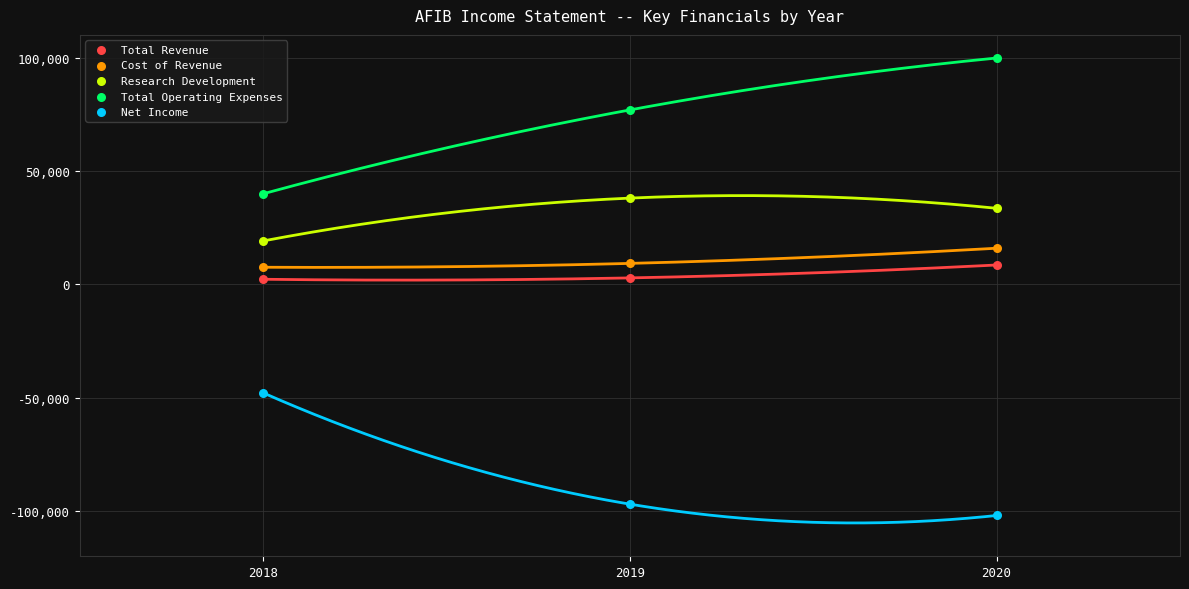

Which series contains the highest Y value?

Total Operating Expenses